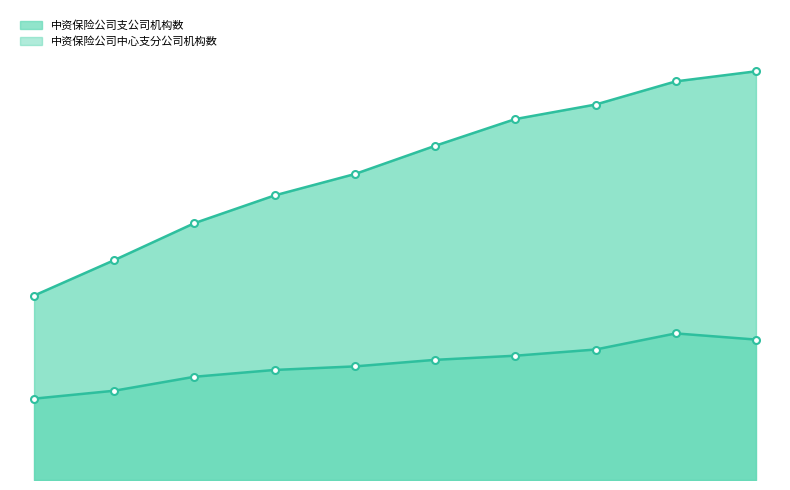

At which label does 中资保险公司支公司机构数 reach its minimum?

2010年